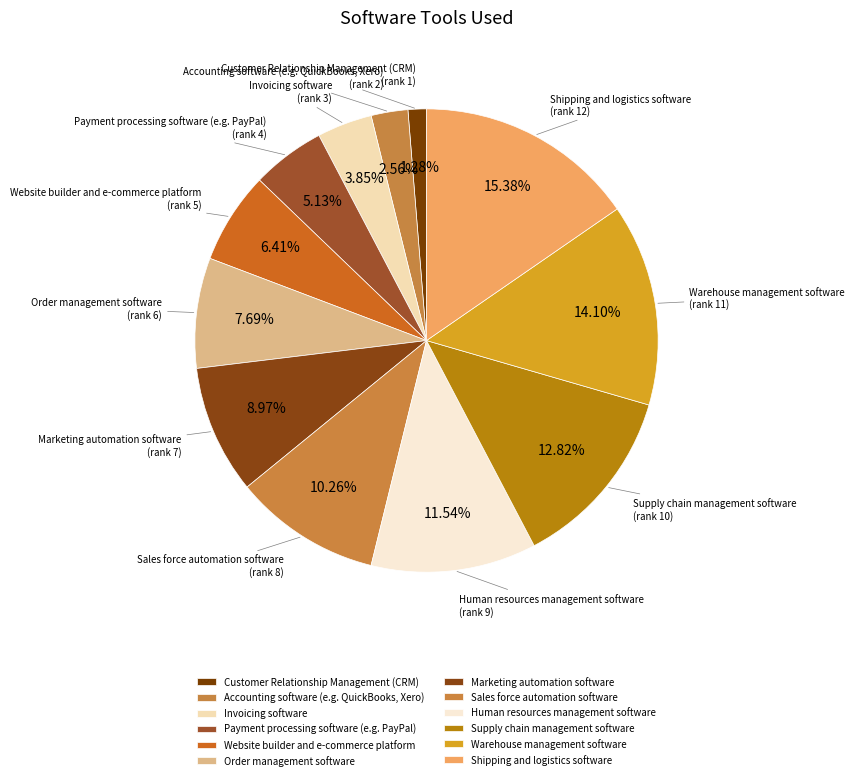

Which slice is the smallest?

Customer Relationship Management (CRM)